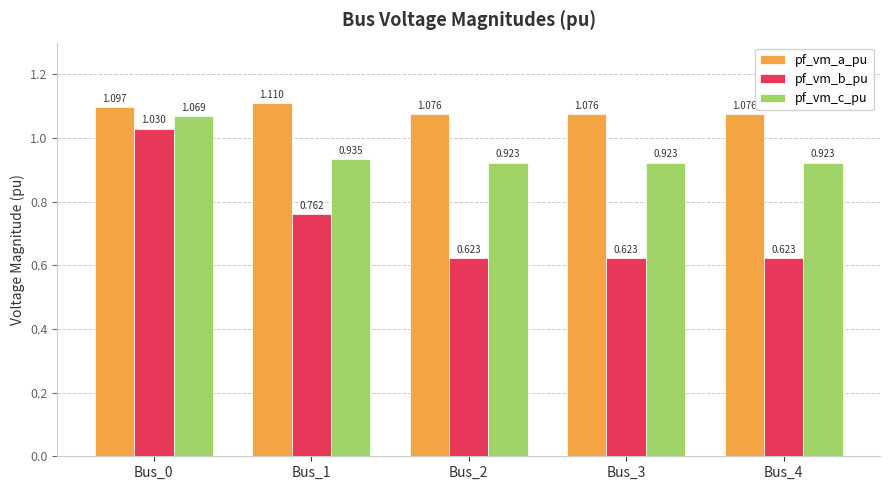

Rank the series by their average value, from highest to lowest.

pf_vm_a_pu, pf_vm_c_pu, pf_vm_b_pu